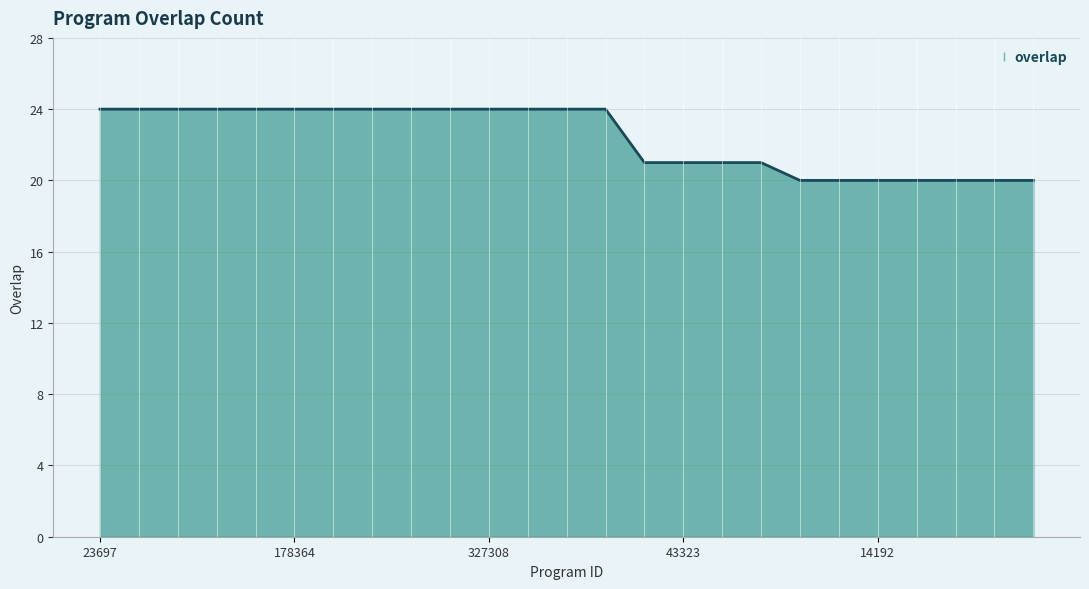

What is the difference between the maximum and minimum values?

4